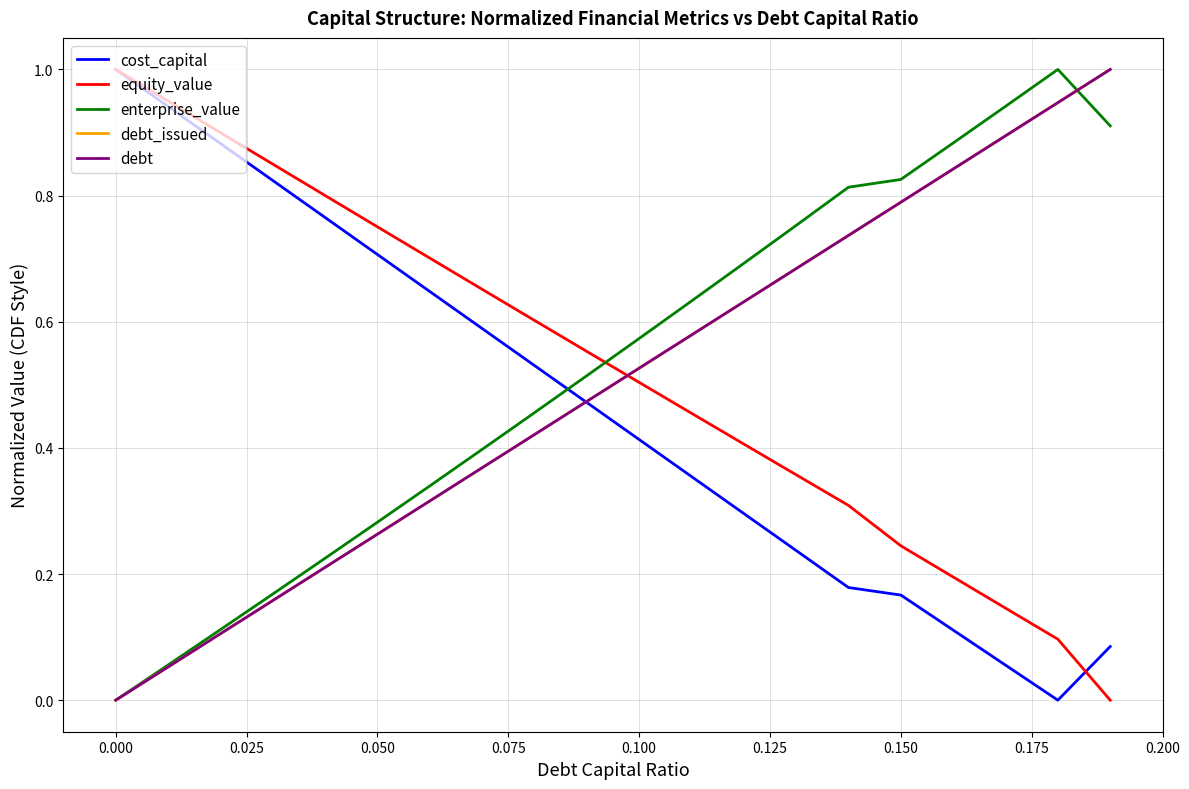

Does the chart have visible grid lines?

Yes